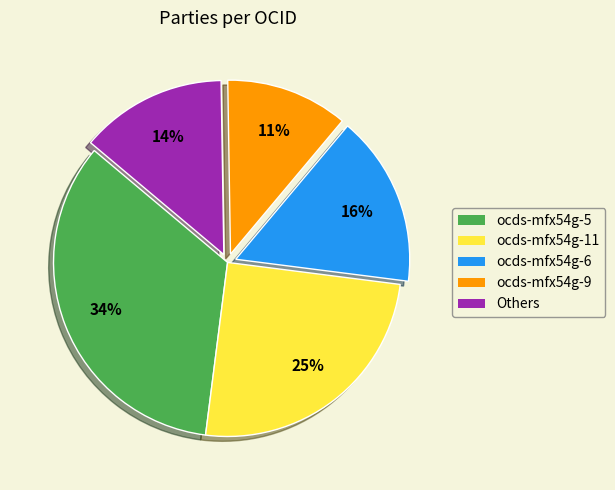

To the nearest percent, what is the difference between the largest and smallest slice percentages?

23%